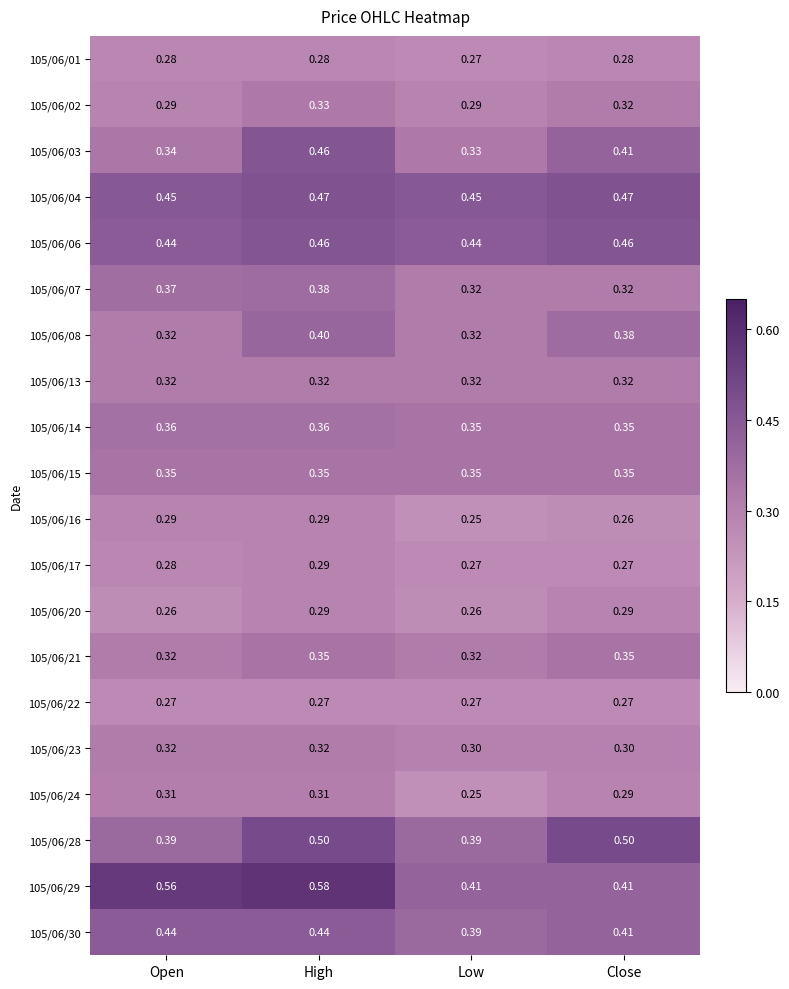

Between Low and Close, which series saw the biggest shift?

105/06/28